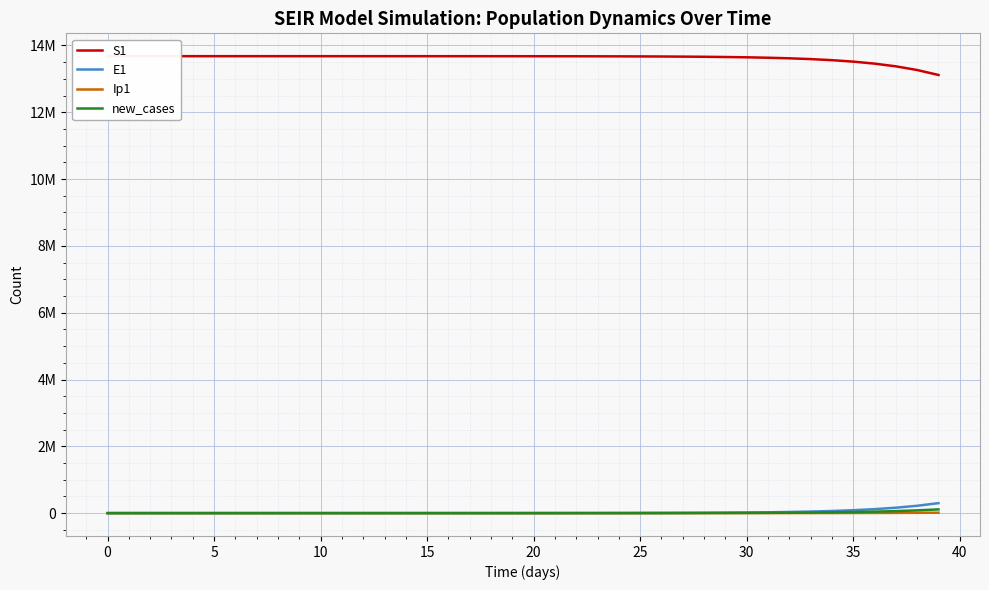

What is the total value across all series at 38?

13576290.2